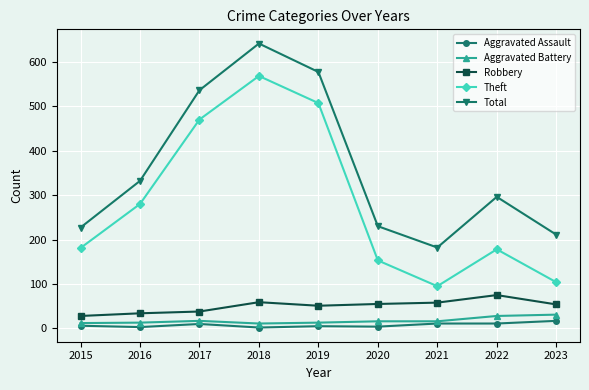

True or false: Aggravated Assault and Robbery intersect in this chart.

False